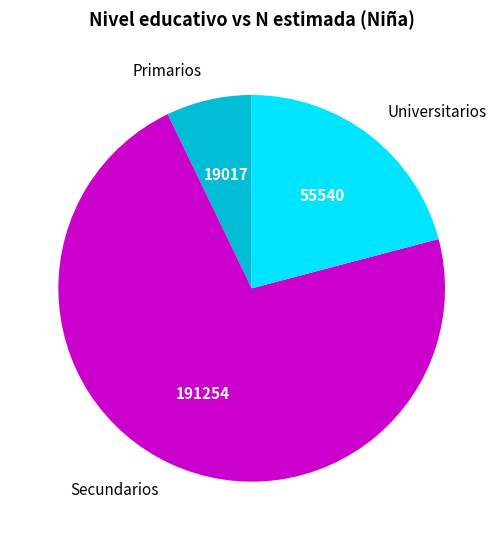

Is it true that Secundarios is 72% of the pie?

True